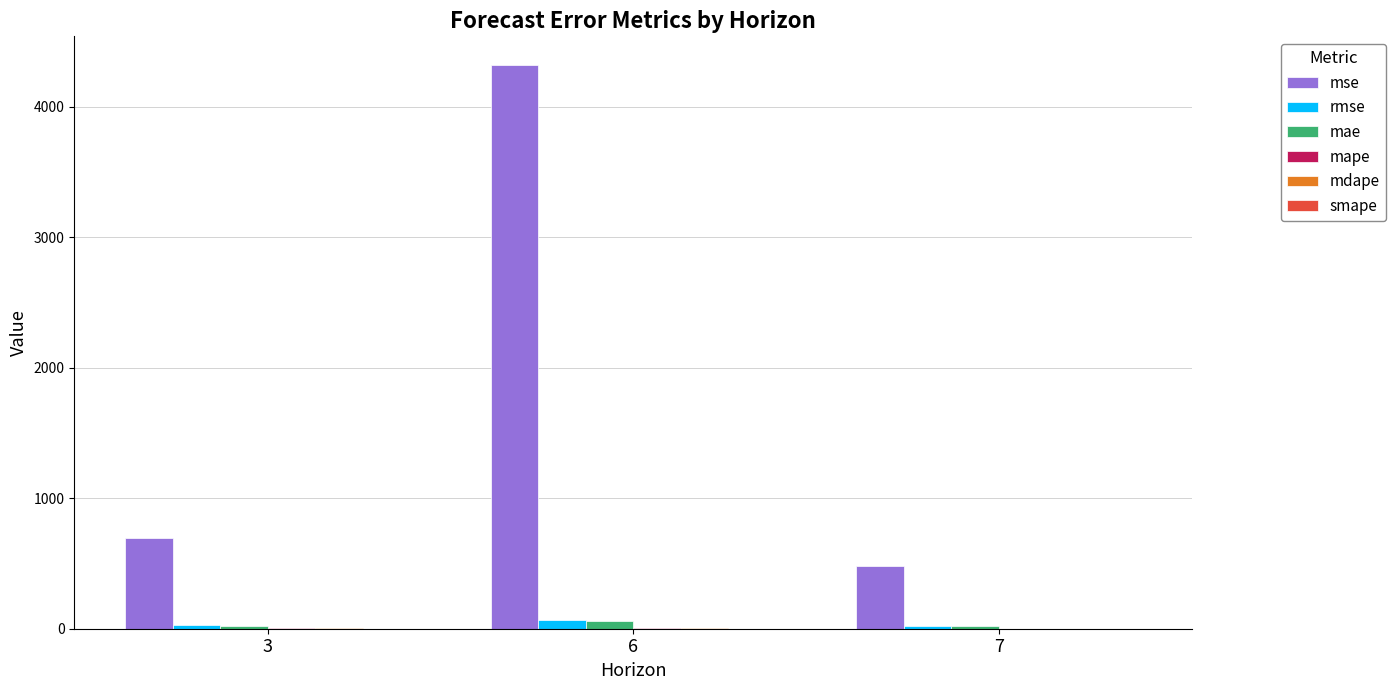

What is the sum of all mse values?

5495.1